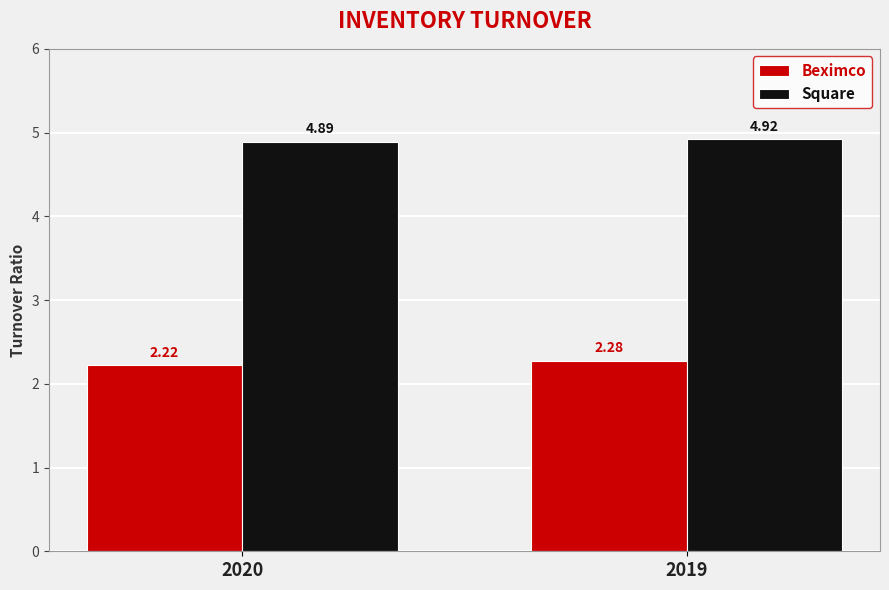

At which label does Square reach its peak?

2019